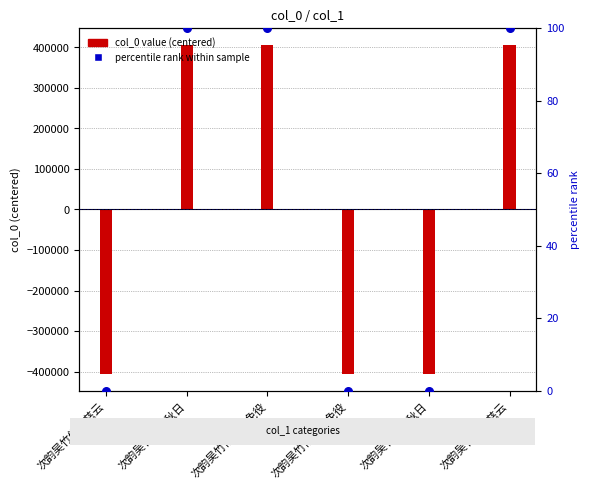

Which series reaches the maximum Y coordinate?

col_0 value